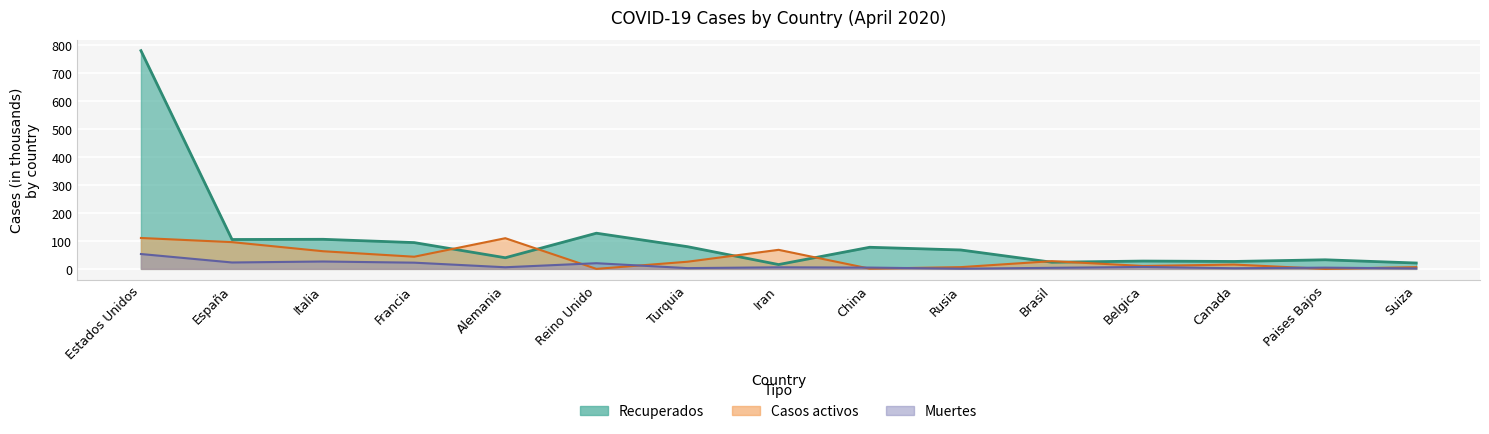

Where is the first local maximum for Casos activos?

Alemania